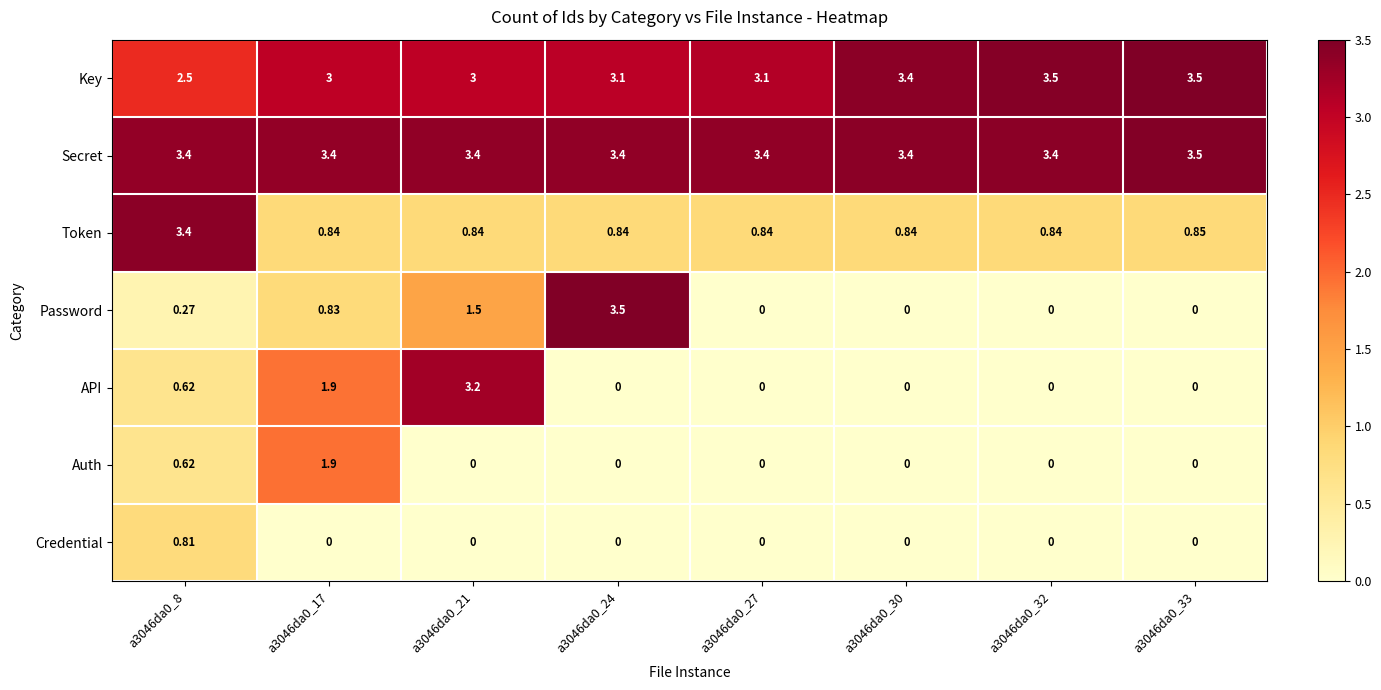

Is the value of Key at a3046da0_33 greater than the value of Password at a3046da0_21?

Yes